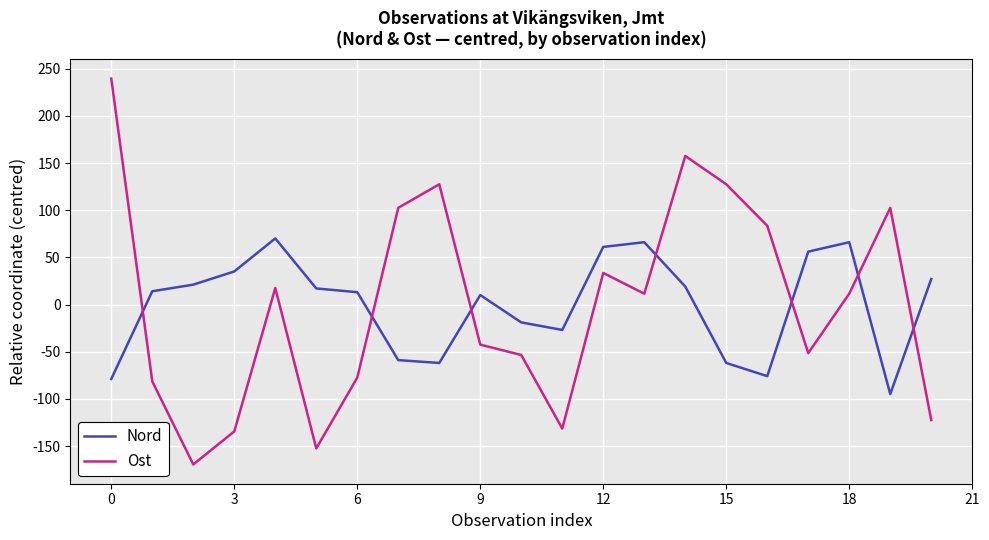

List the series in order of their peak value, lowest first.

Nord, Ost